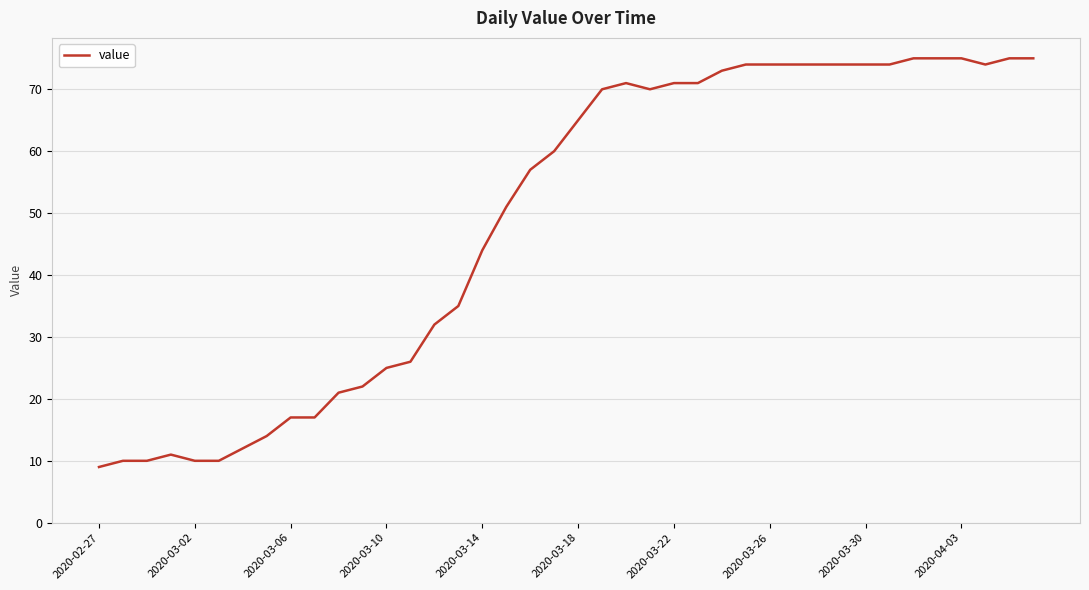

What is the sum of all values?

1951